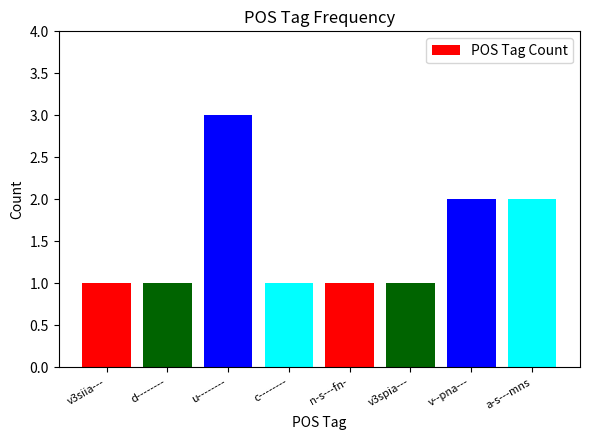

True or false: the data shows 0 at d--------.

False